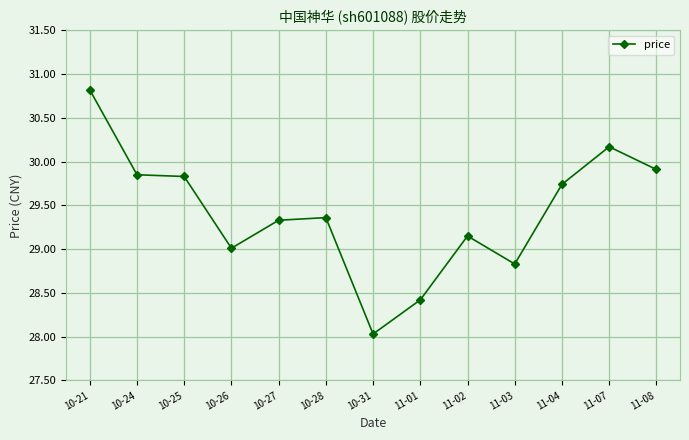

Is it true that the value at 11-04 is 8.7?

False